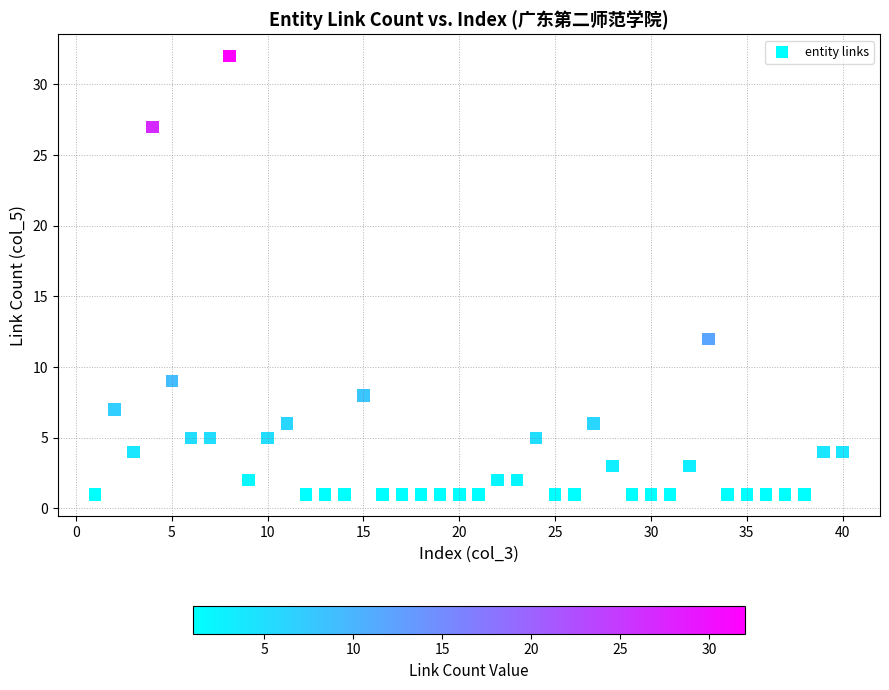

What is the range of X values (max minus min)?

39